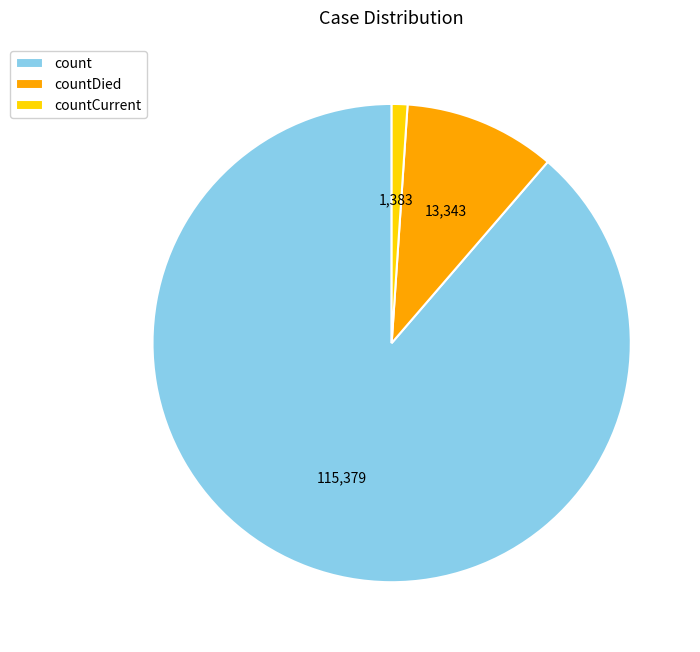

What is the smallest slice in the pie chart?

countCurrent